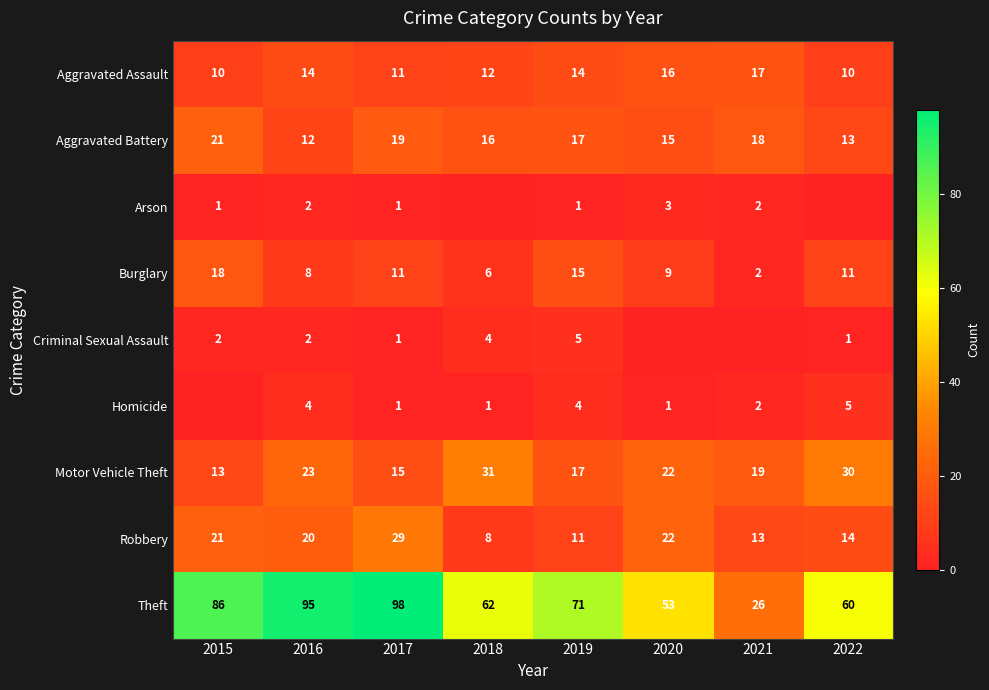

At which label is Motor Vehicle Theft closest to 22?

2020